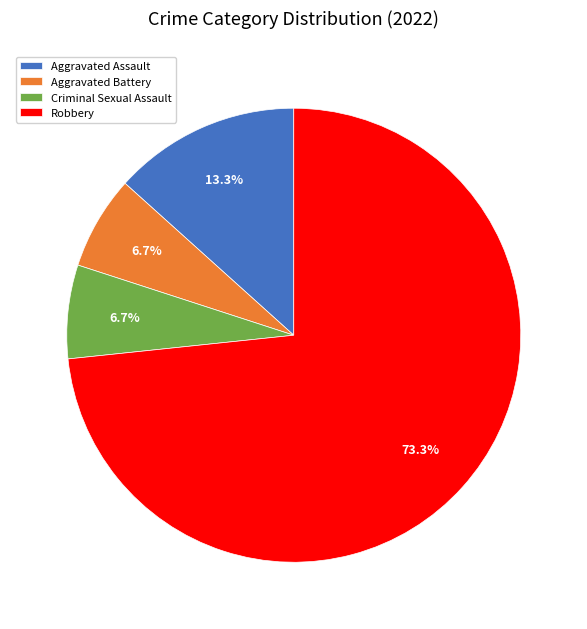

Which slice is the largest?

Robbery